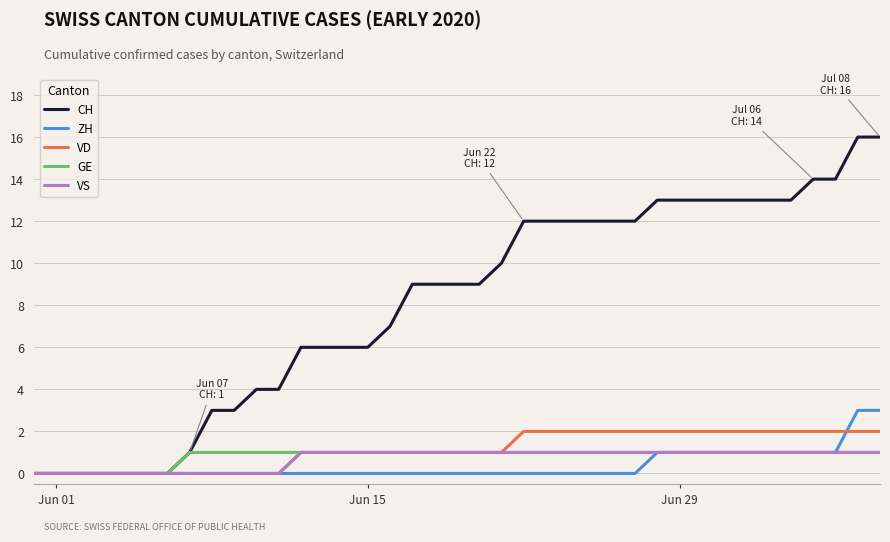

What is the average value of the VS series?

1